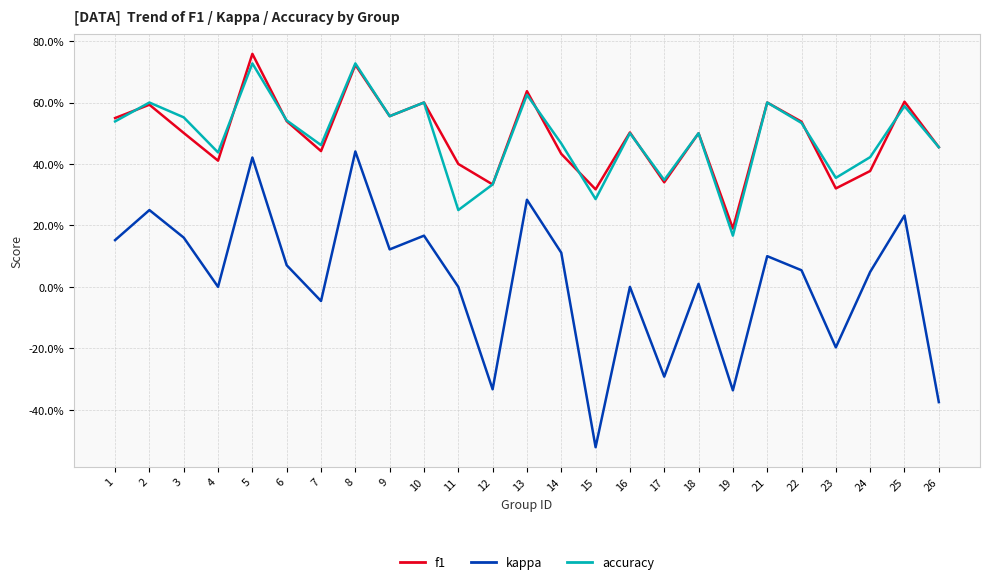

Which has a higher value, 17 or 18?

18